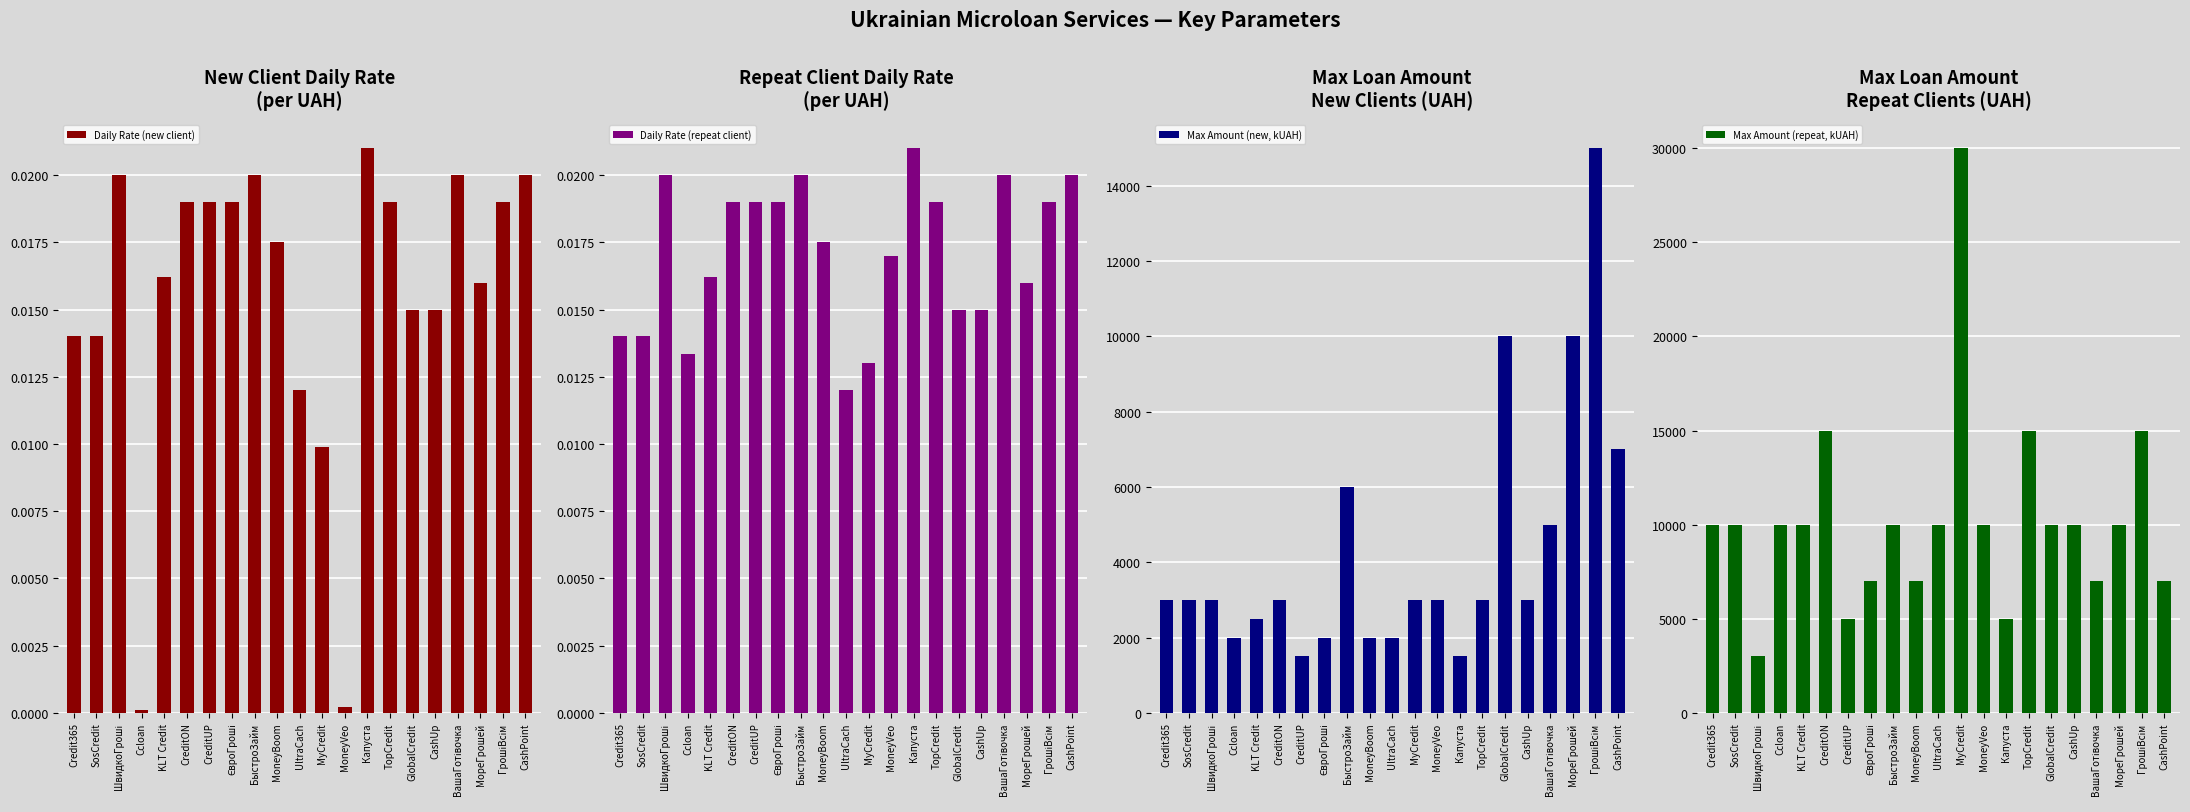

Rank the series by their maximum value, from lowest to highest.

Daily Rate (new client), Daily Rate (repeat client), Max Amount (new, kUAH), Max Amount (repeat, kUAH)